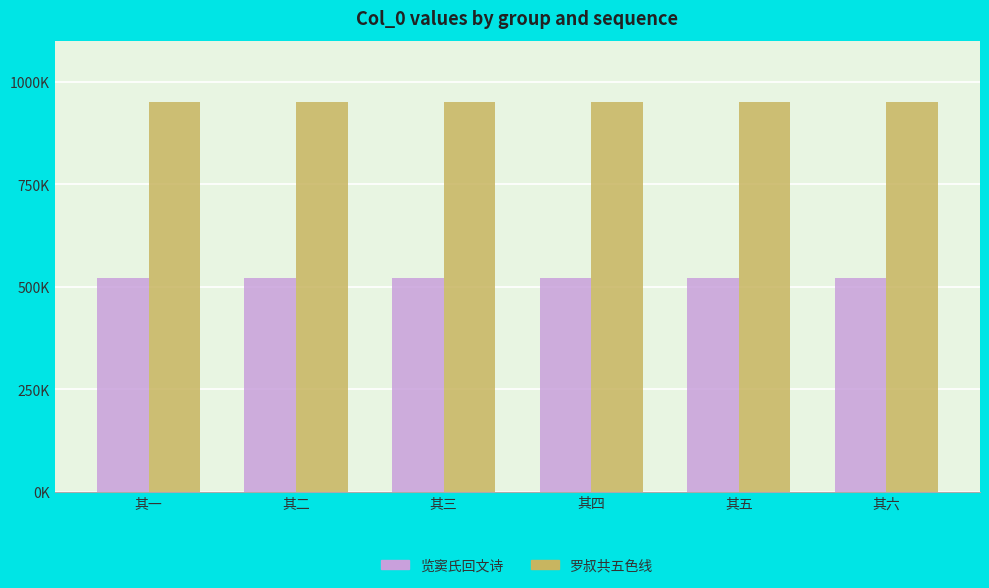

Between 其二 and 其三, which series saw the biggest shift?

览窦氏回文诗